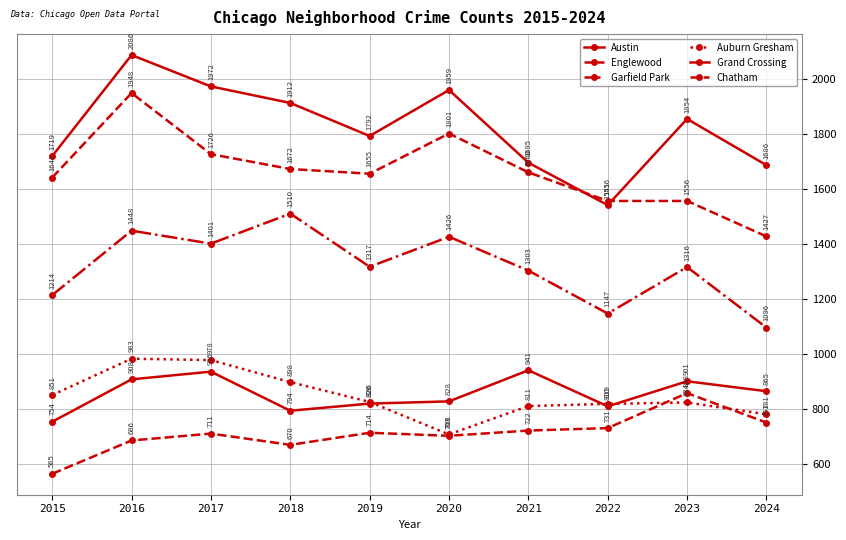

Which series has the widest spread of values?

Austin